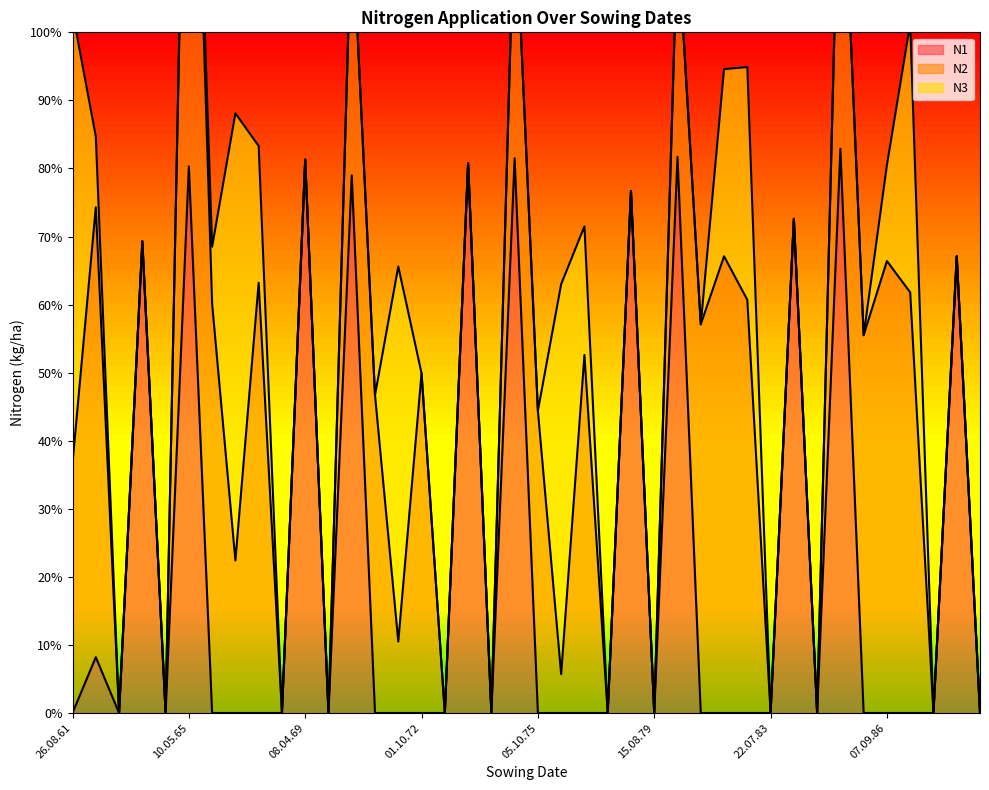

Does the chart have visible grid lines?

No